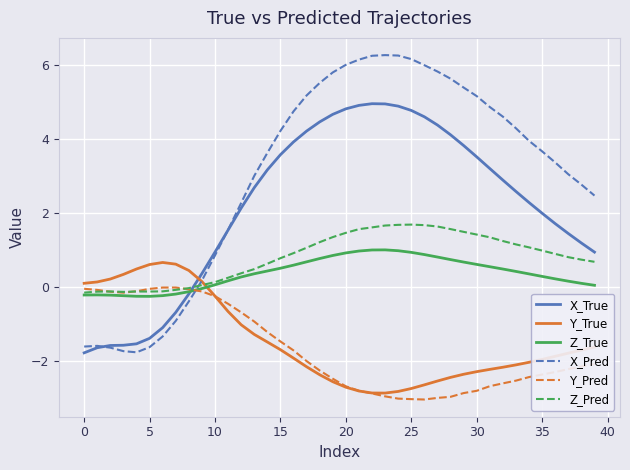

Which series has the largest total across all categories?

X_Pred